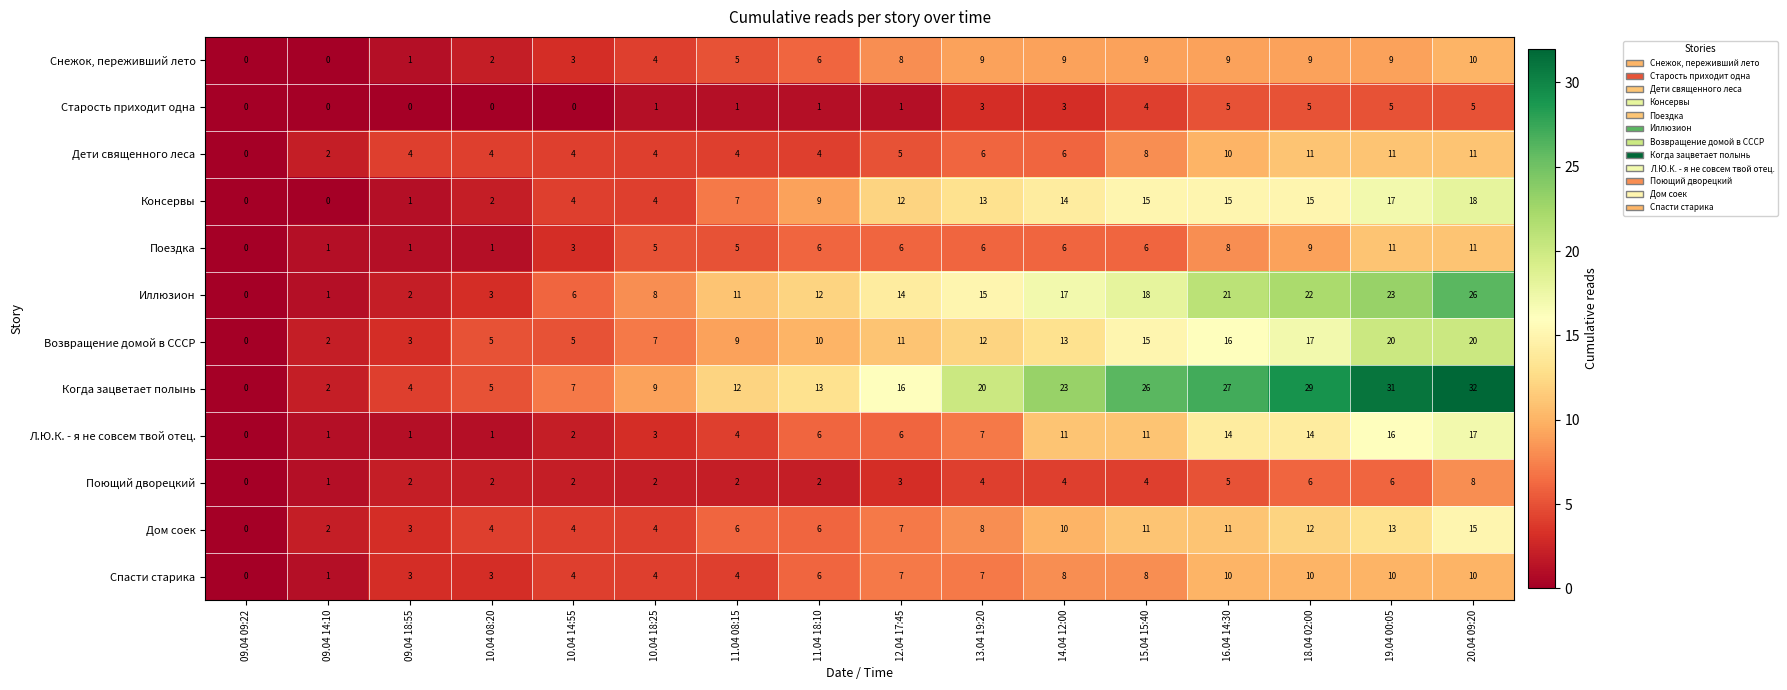

What is the difference between the maximum and second lowest values in the Возвращение домой в СССР series?

18